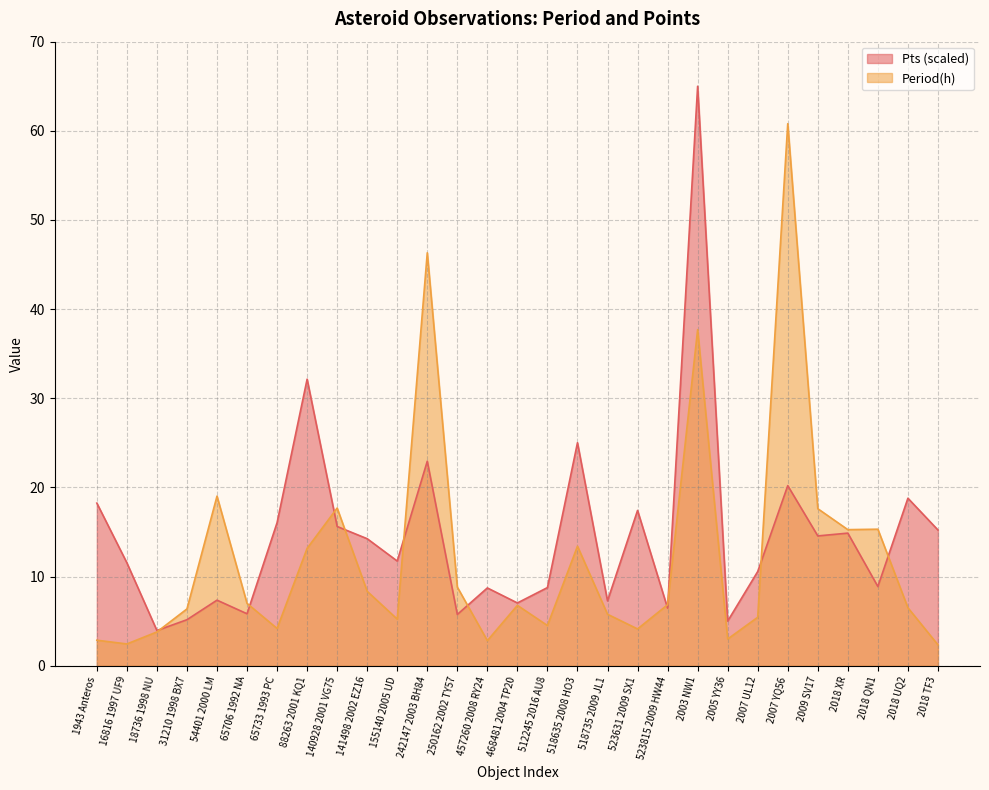

Reading left to right, list all the values displayed in this chart.

Period(h): 2.9	2.4	3.8	6.4	19.0	7.0	4.2	13.2	17.7	8.3	5.2	46.3	8.8	2.8	6.8	4.5	13.4	5.8	4.1	6.8	37.7	3.0	5.4	60.8	17.6	15.3	15.3	6.5	2.4
Pts: 18.2	11.6	4.0	5.2	7.4	5.8	16.1	32.1	15.6	14.3	11.7	22.9	5.8	8.7	7.0	8.8	25.0	7.3	17.4	6.5	65.0	5.0	10.6	20.2	14.6	14.9	8.9	18.8	15.2